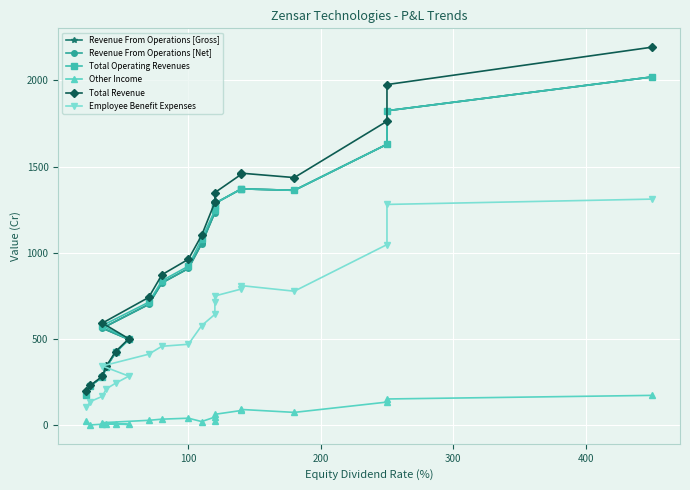

Is it true that Revenue From Operations [Net] equals 184.9 at 300?

False